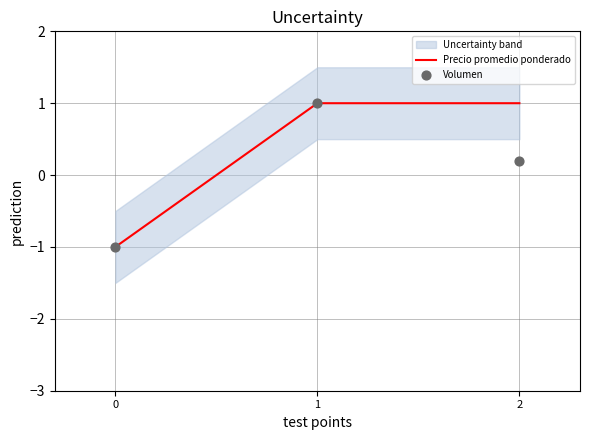

Is the value of Volumen at 2 greater than the value of Precio promedio ponderado at 1?

No